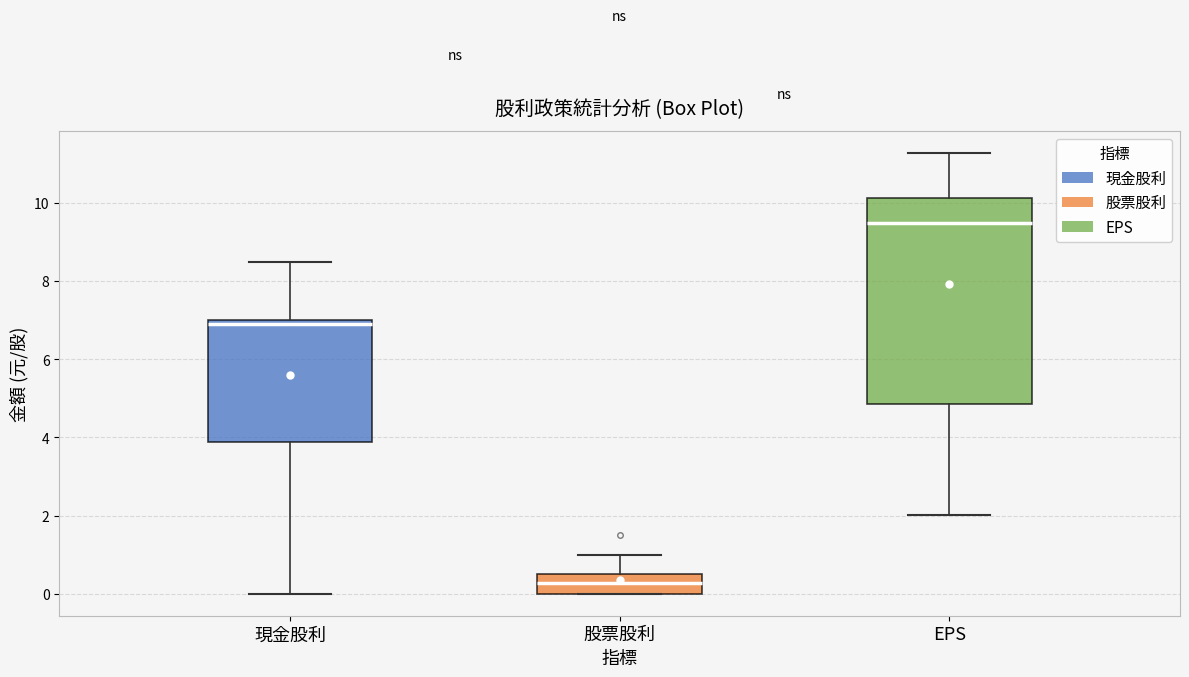

Where does the lower whisker of the box for 現金股利 end on the y-axis? The values are not printed on the chart, so give them approximately, as read against the axis.

0.0